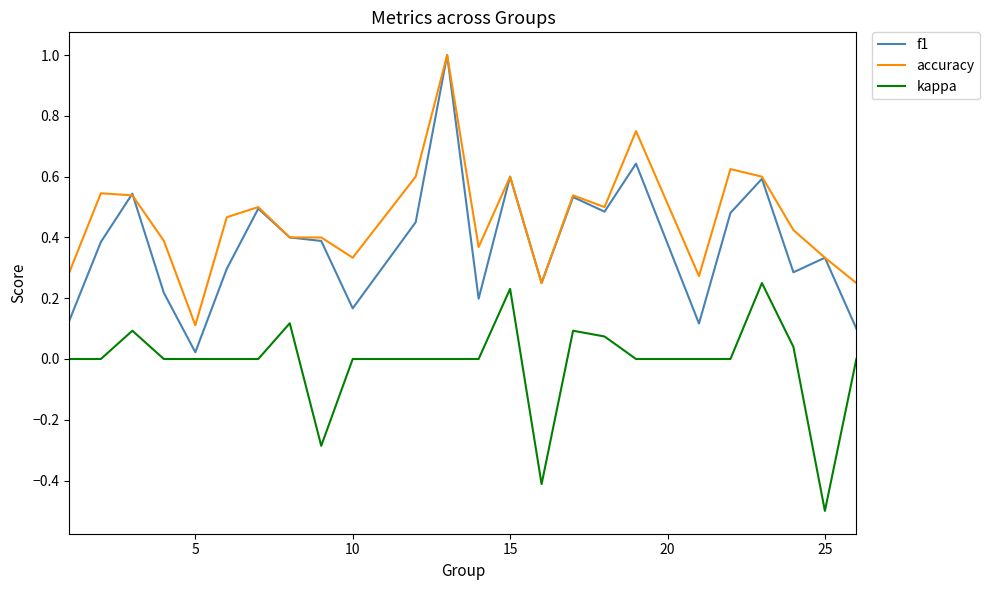

True or false: kappa and accuracy cross at least once.

False